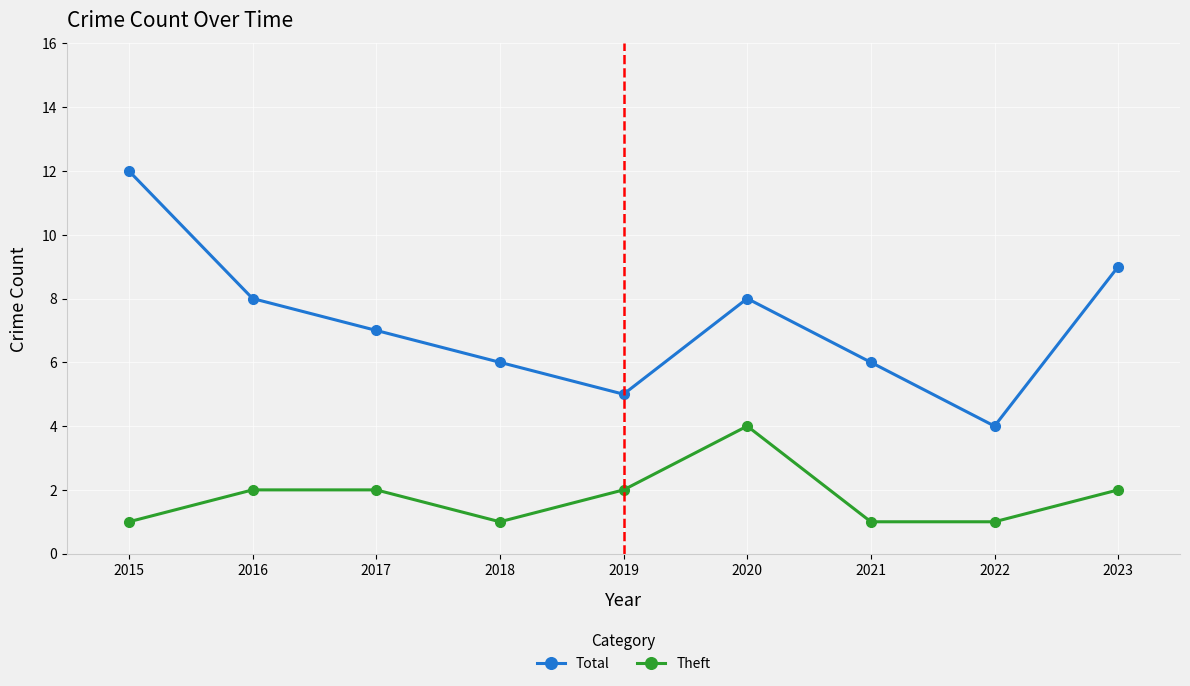

Which category has the highest value in the Total series?

2015